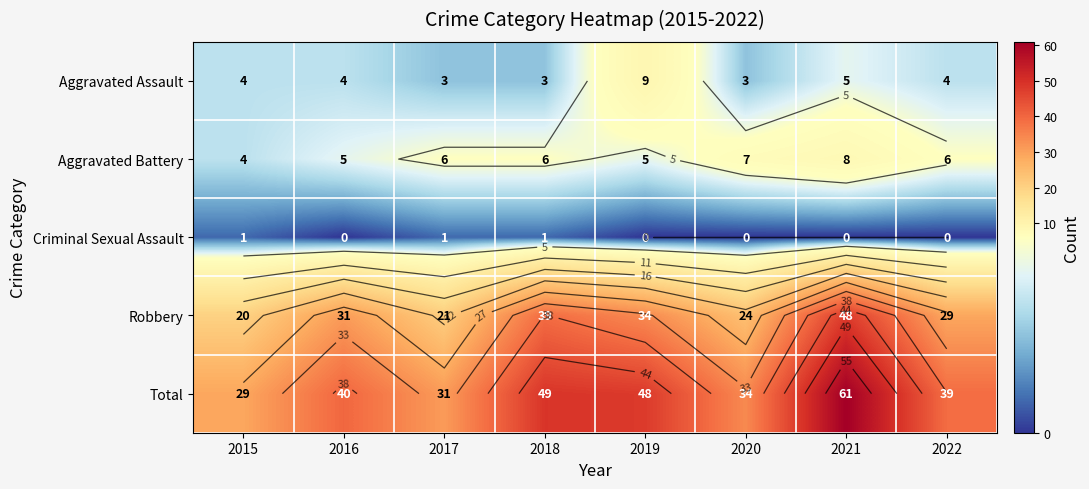

What is the sum of all Aggravated Battery values?

47